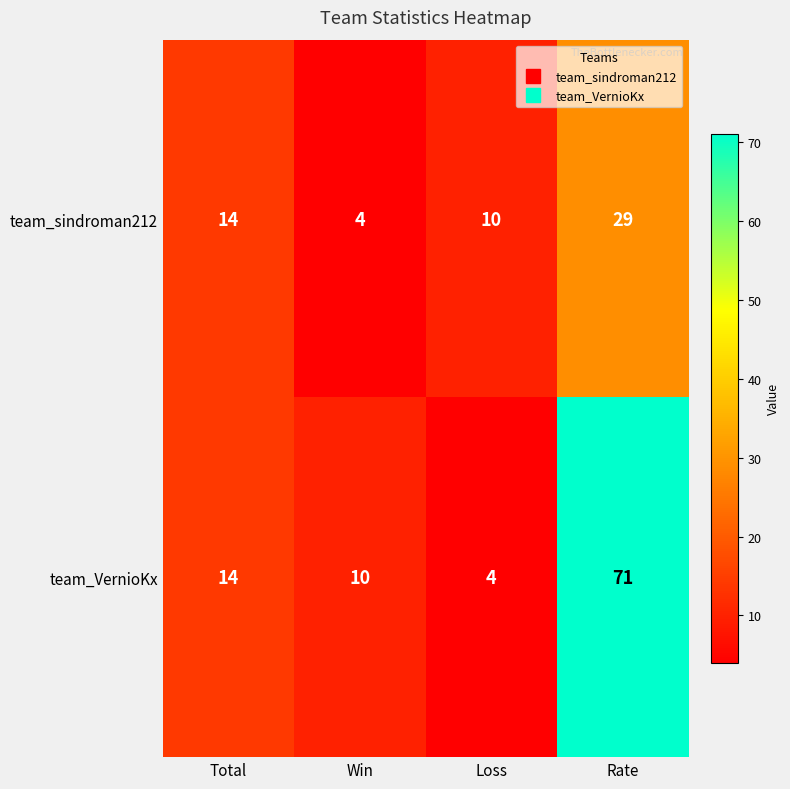

Rank the series at Loss from lowest to highest value.

team_VernioKx, team_sindroman212